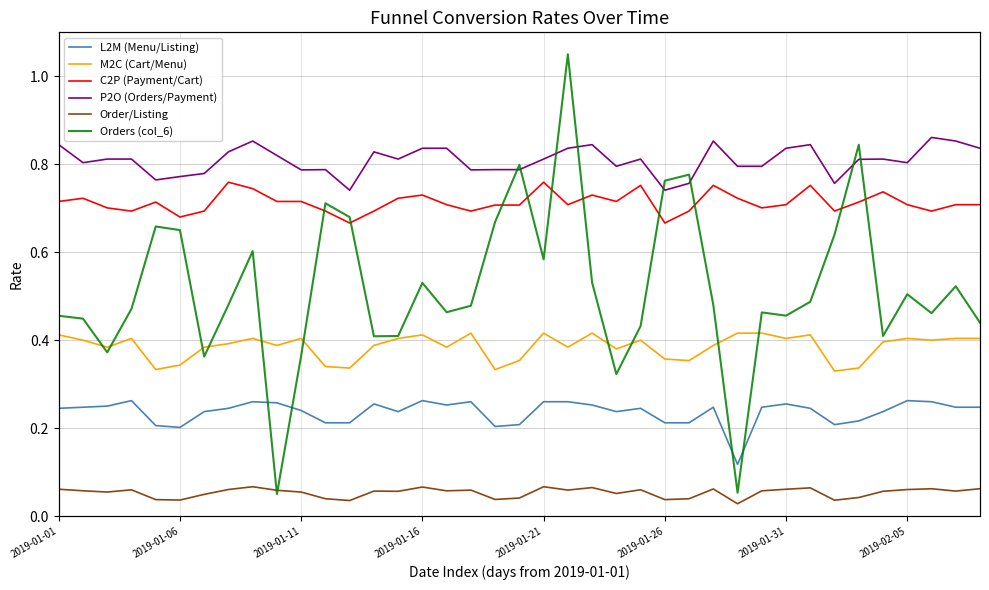

True or false: M2C (Cart/Menu) has a value of 0.6 at 2019-02-05.

False